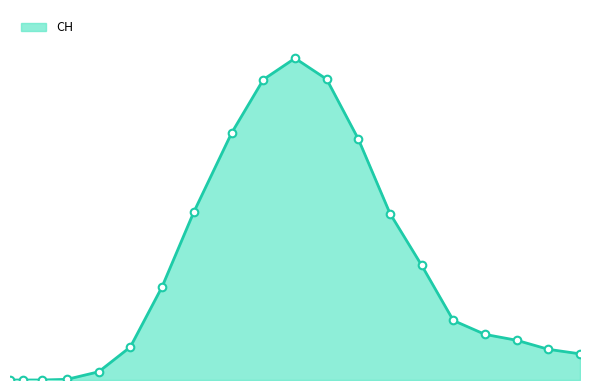

Does the chart have visible grid lines?

No